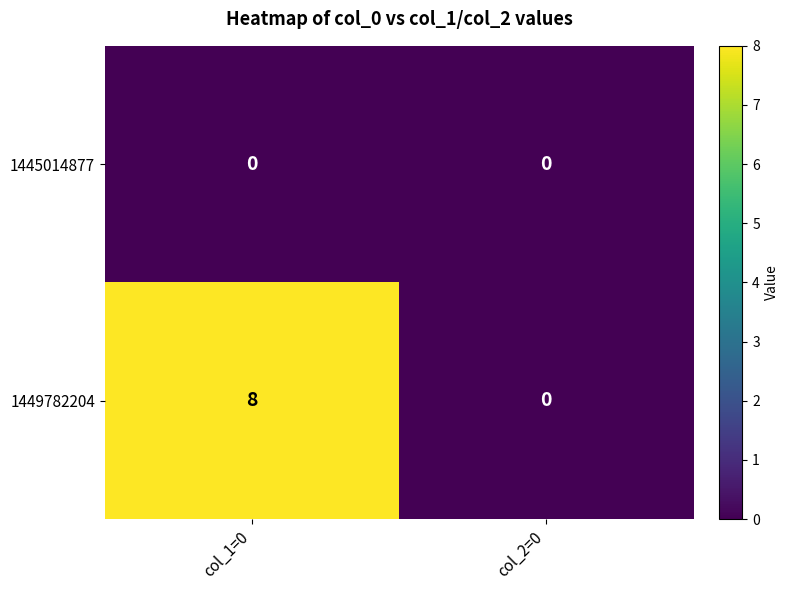

What is the maximum value shown in the chart?

8